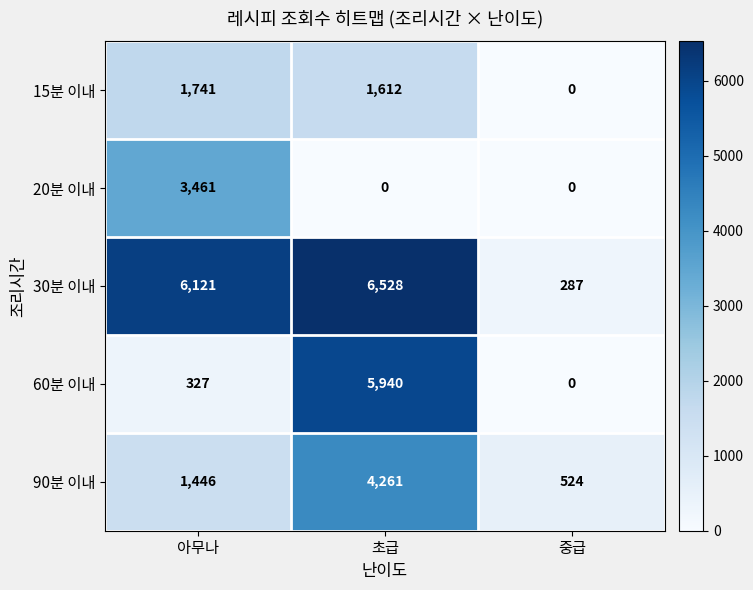

The 20분 이내 series shows 0 at 초급. True or false?

True